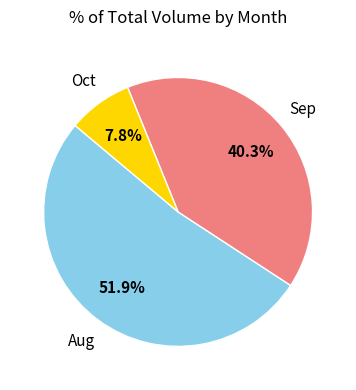

How many segments does this pie chart have?

3